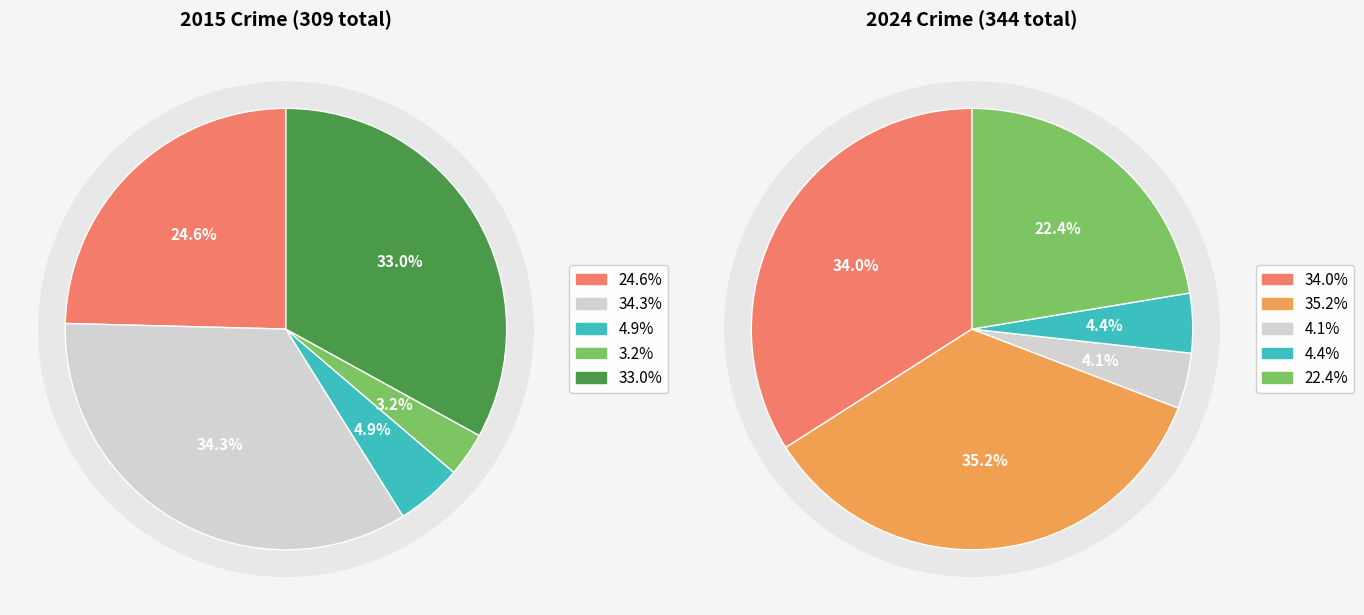

Is it true that Criminal Sexual Assault is 1% of the pie?

False